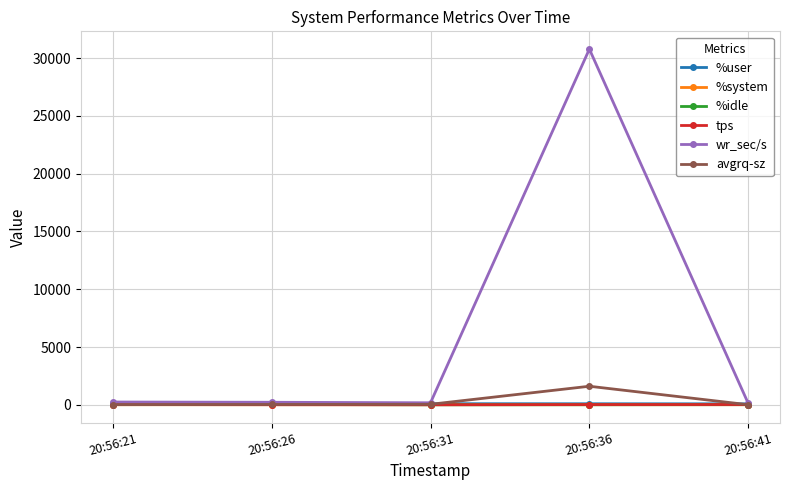

Which series has the widest spread of values?

wr_sec/s